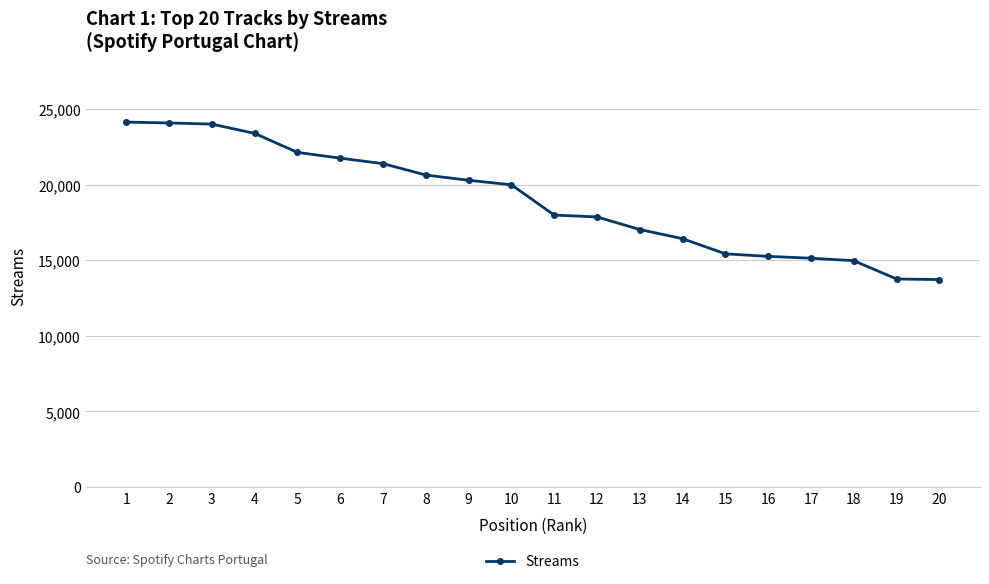

What is the value of the 19th point from the left?

13762